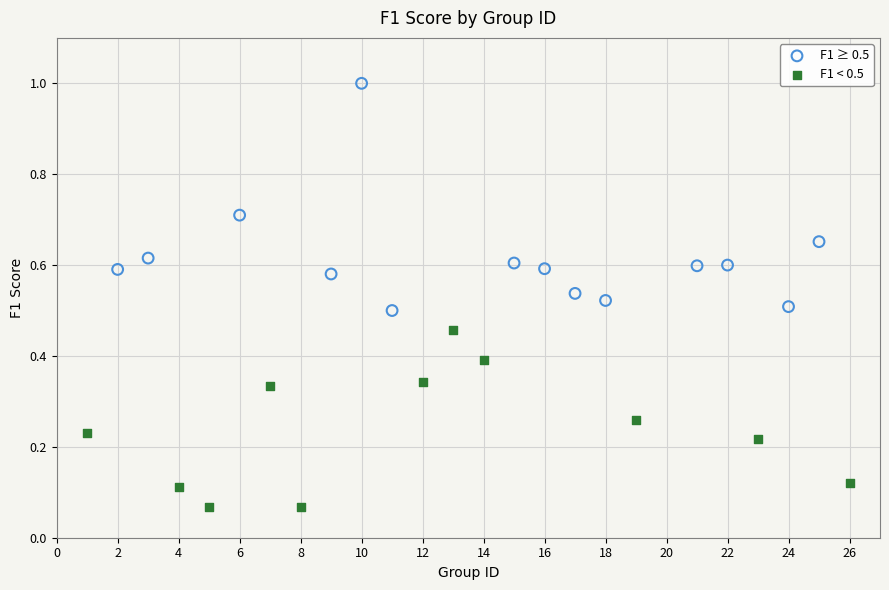

Which series contains the lowest Y value?

F1 < 0.5